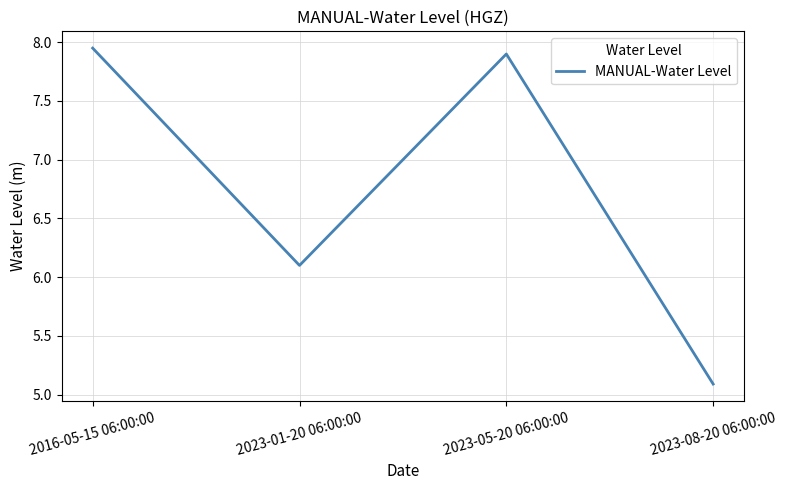

What position from the right is 2023-08-20 06:00:00?

1